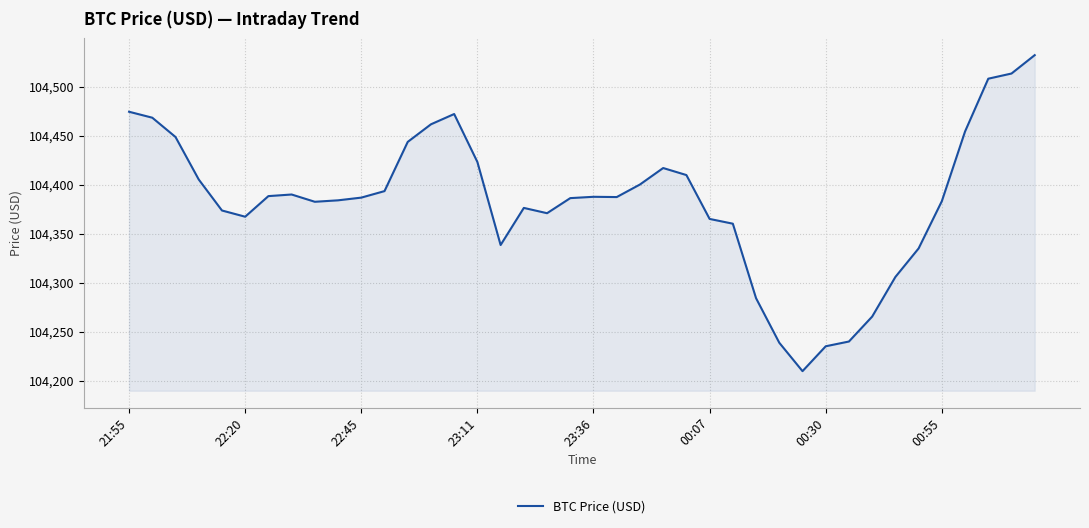

What is the difference between the maximum and minimum values?

322.5